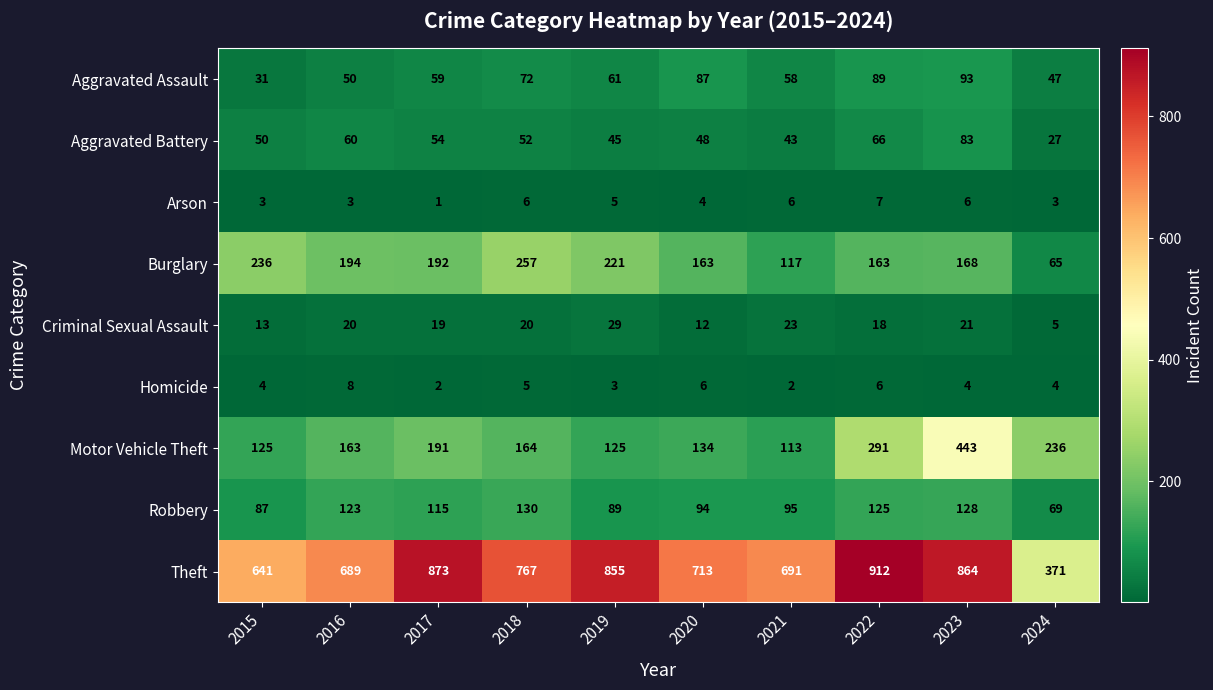

Which category has the highest value across all series?

2022